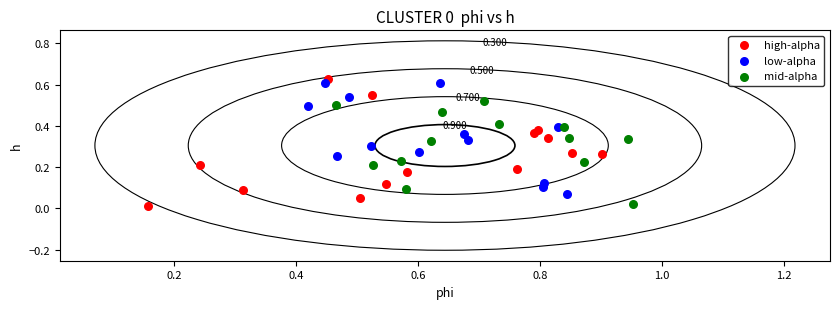

Which series has the widest spread of Y values?

high-alpha